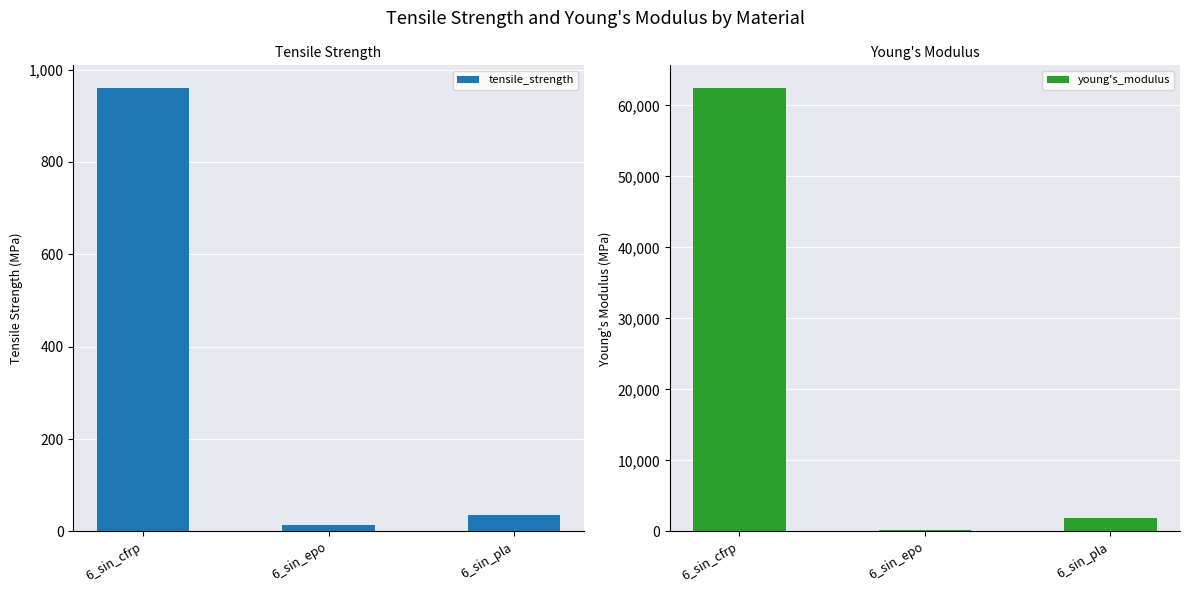

Which series changed the most between 6_sin_cfrp and 6_sin_epo?

young's_modulus